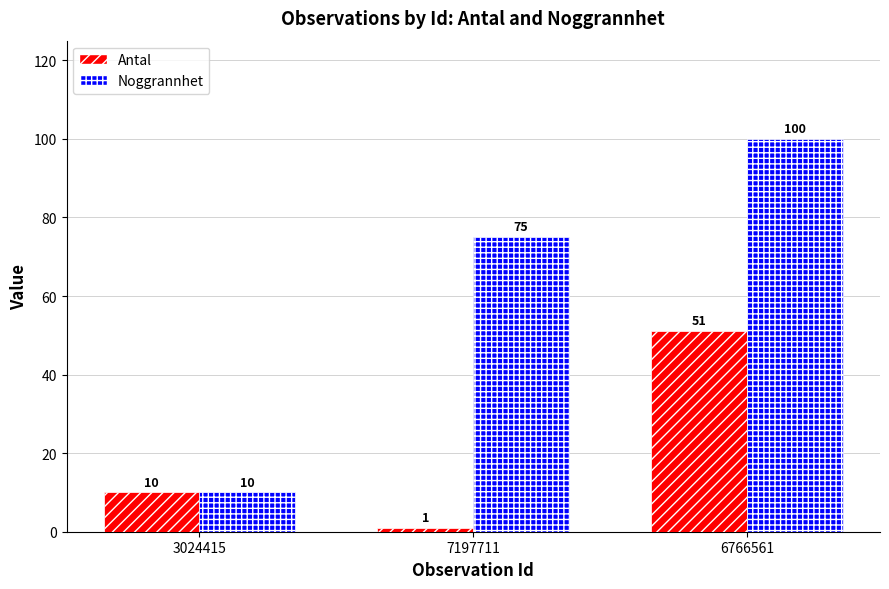

Reading left to right, list all the values displayed in this chart.

Antal: 3024415=10	7197711=1	6766561=51
Noggrannhet: 3024415=10	7197711=75	6766561=100